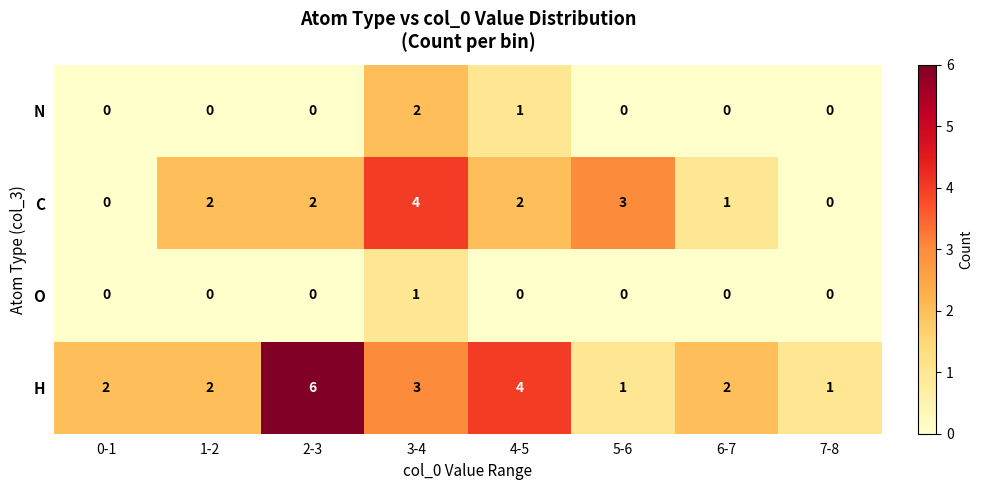

List the series in order of their peak value, lowest first.

O, N, C, H